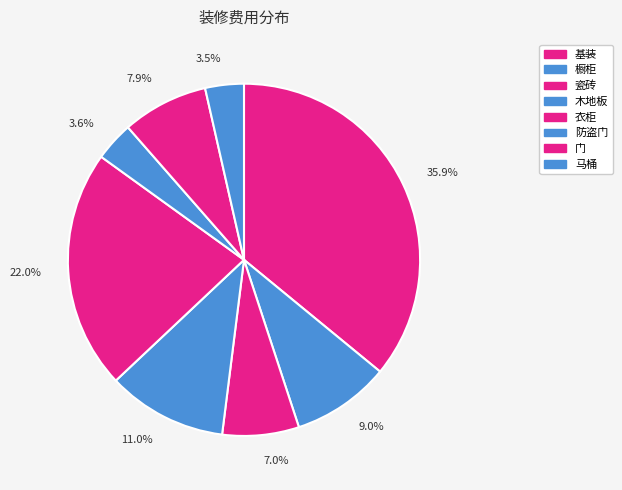

Between 橱柜 and 防盗门, which is larger?

橱柜